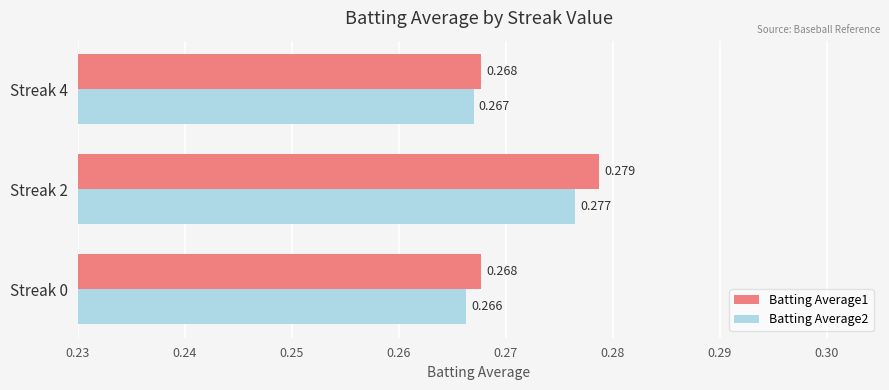

Which category has the highest value in the Batting Average2 series?

Streak 2